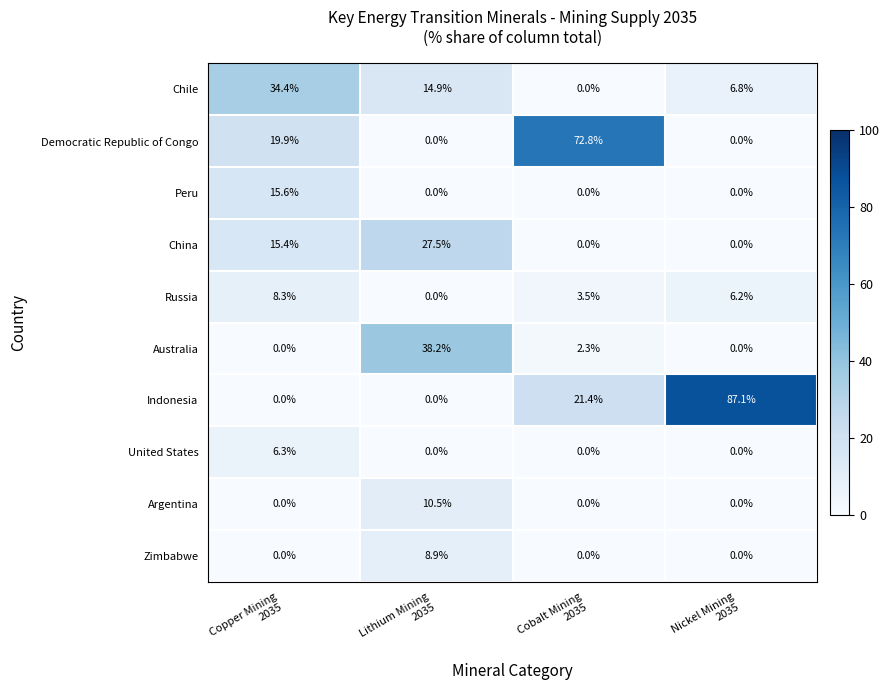

Between Copper Mining
2035 and Nickel Mining
2035, which series saw the biggest shift?

Indonesia